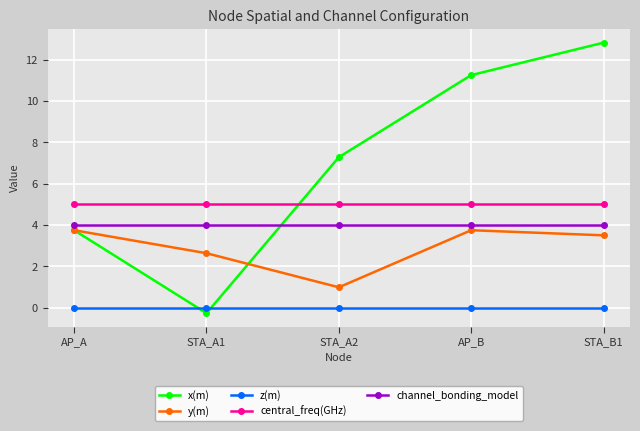

What is the sum of all x(m) values?

34.8